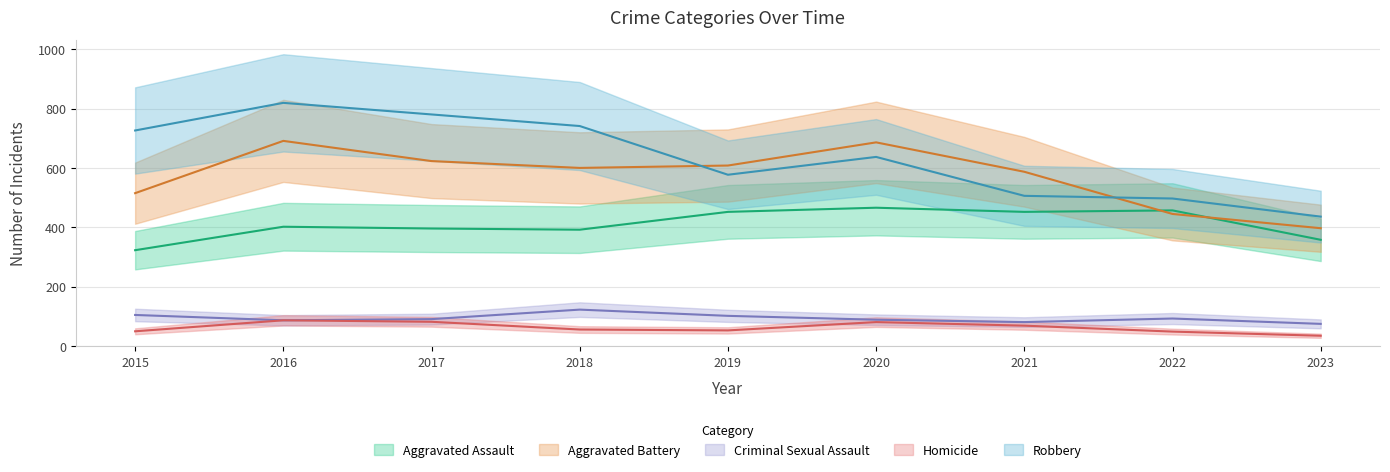

Between 2019 and 2023, which is larger?

2019